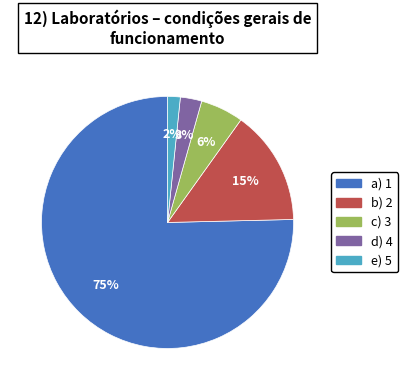

Is there any slice that represents more than half of the pie?

Yes